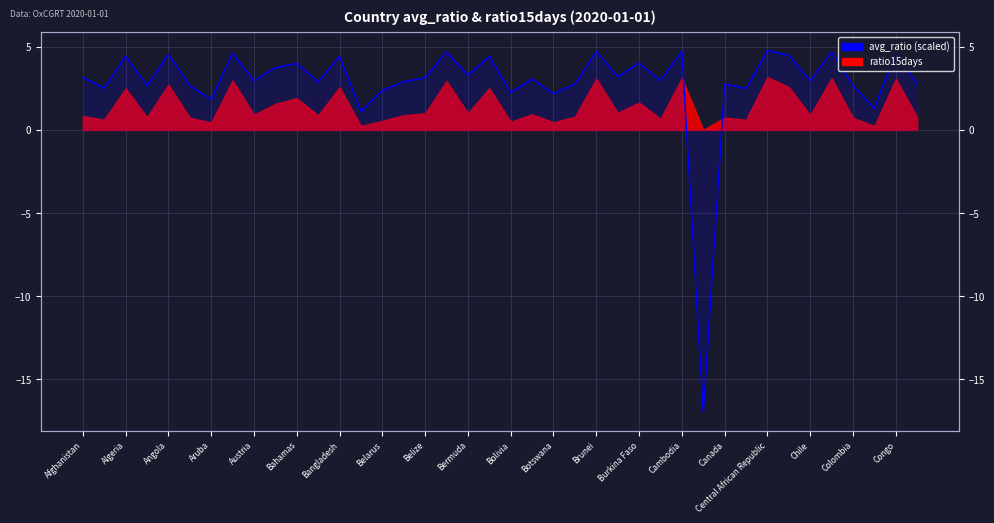

How many points are lower than both their immediate neighbors (excluding endpoints)?

15